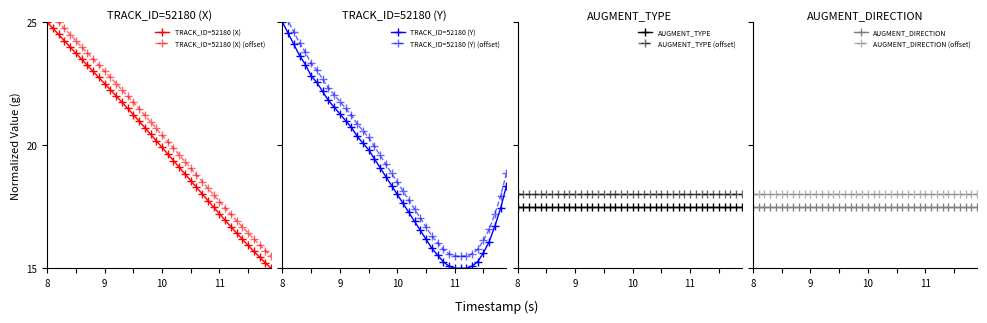

Between 9.3 and 9.8, which series saw the biggest shift?

Y